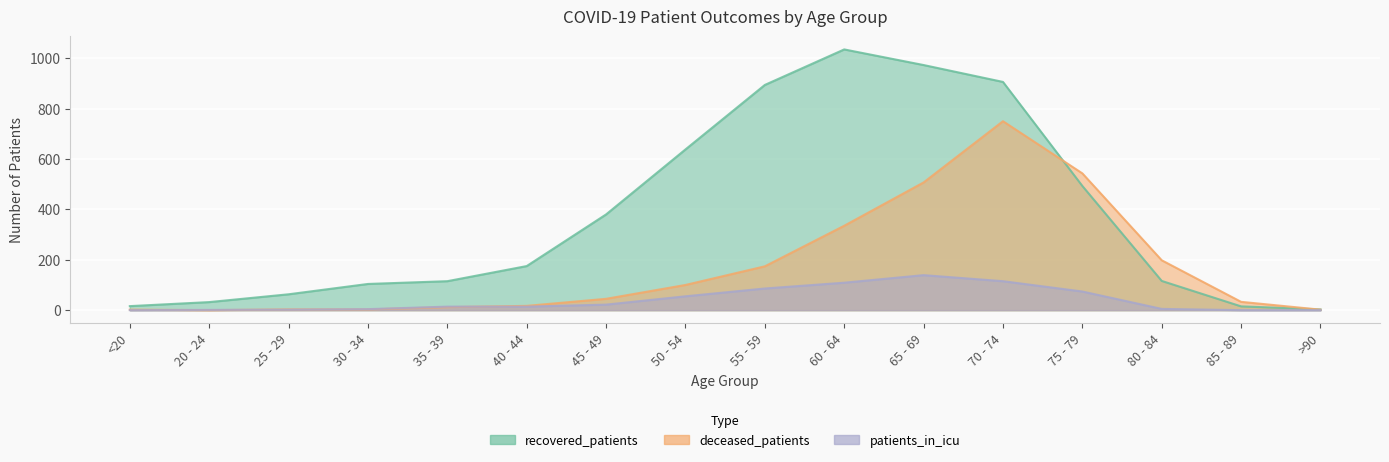

Reading left to right, transcribe all the data shown in this chart.

patients_in_hospital: 16	32	63	104	115	175	380	638	894	1035	973	906	493	116	15	3
patients_in_icu: 0	1	2	4	14	14	22	55	86	109	139	115	74	5	0	0
deceased_patients: 2	0	3	3	12	17	45	100	174	335	507	750	543	198	33	2